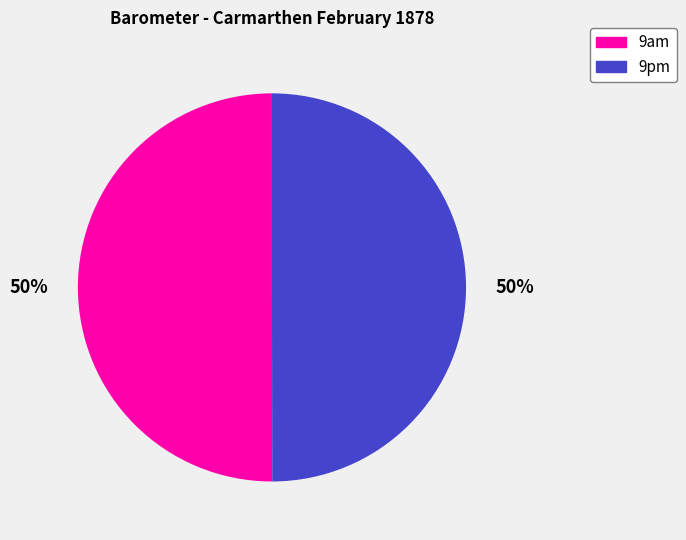

The 9am slice represents 50% of the pie. True or false?

True